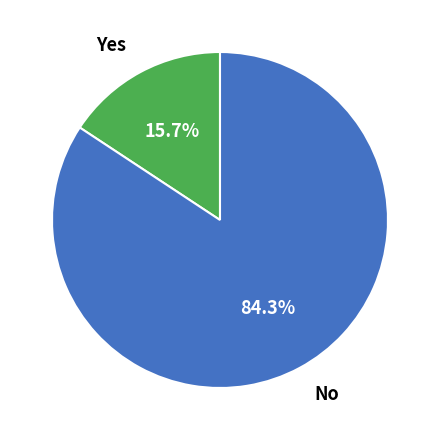

To the nearest percent, what is the difference between the largest and smallest slice percentages?

69%